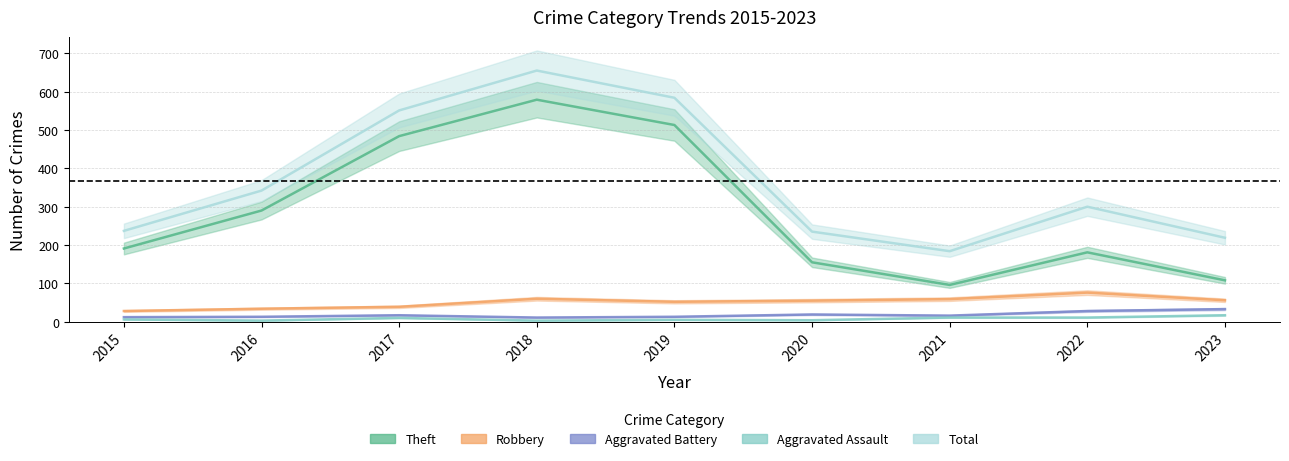

Does the chart have visible grid lines?

Yes